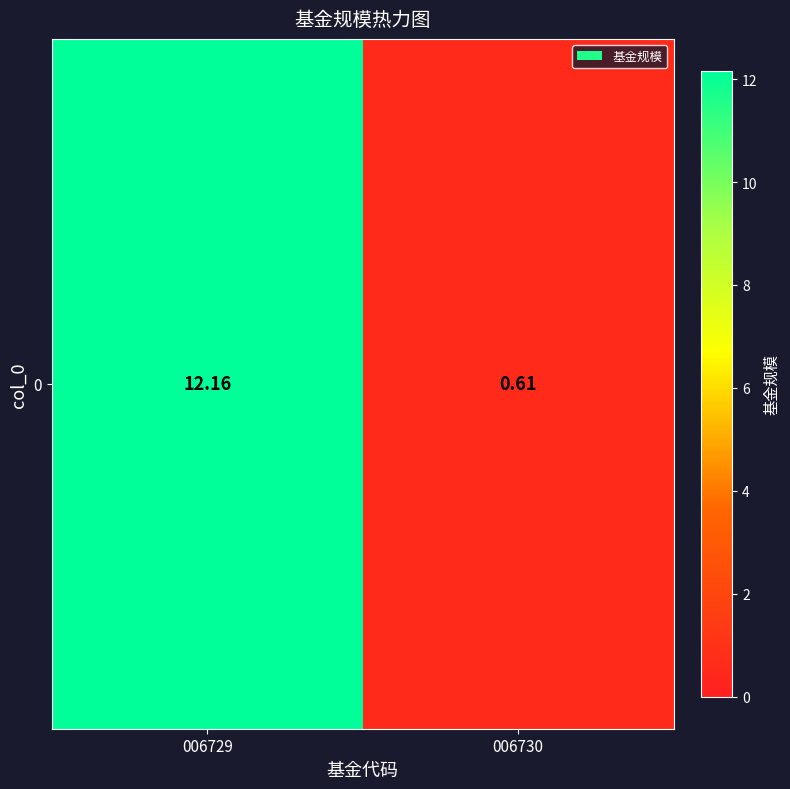

Reading left to right, extract all data points from this chart.

006729=12.2	006730=0.6